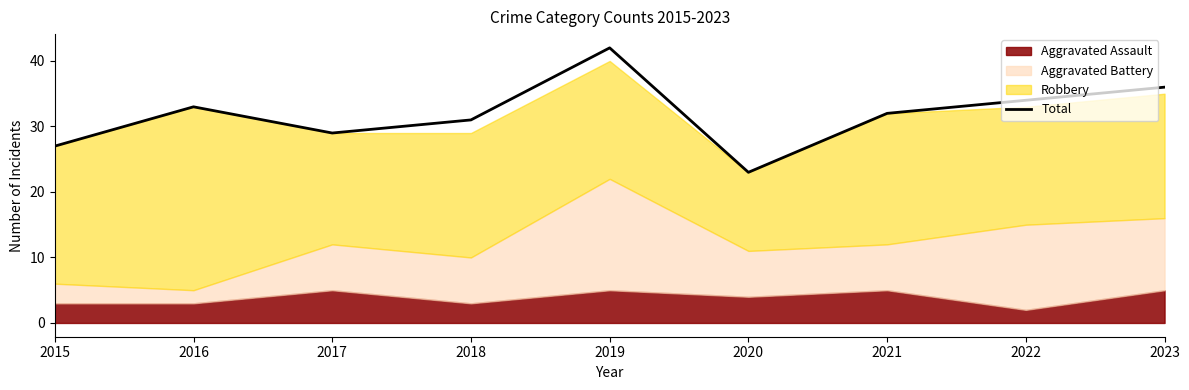

Does the chart display data point markers on the line(s)?

No